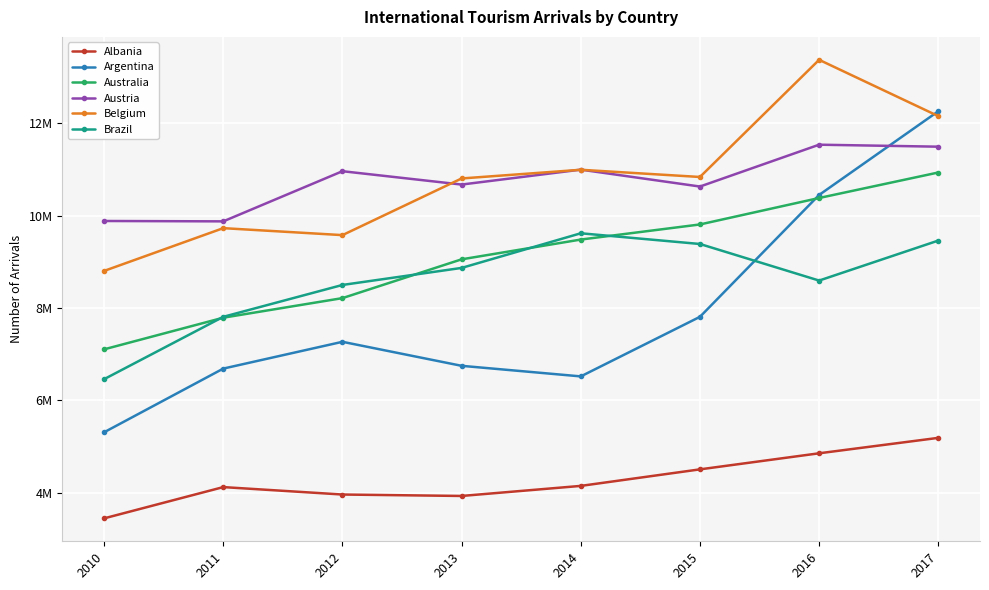

What is the difference between the Australia values at 2011 and 2015?

2019000